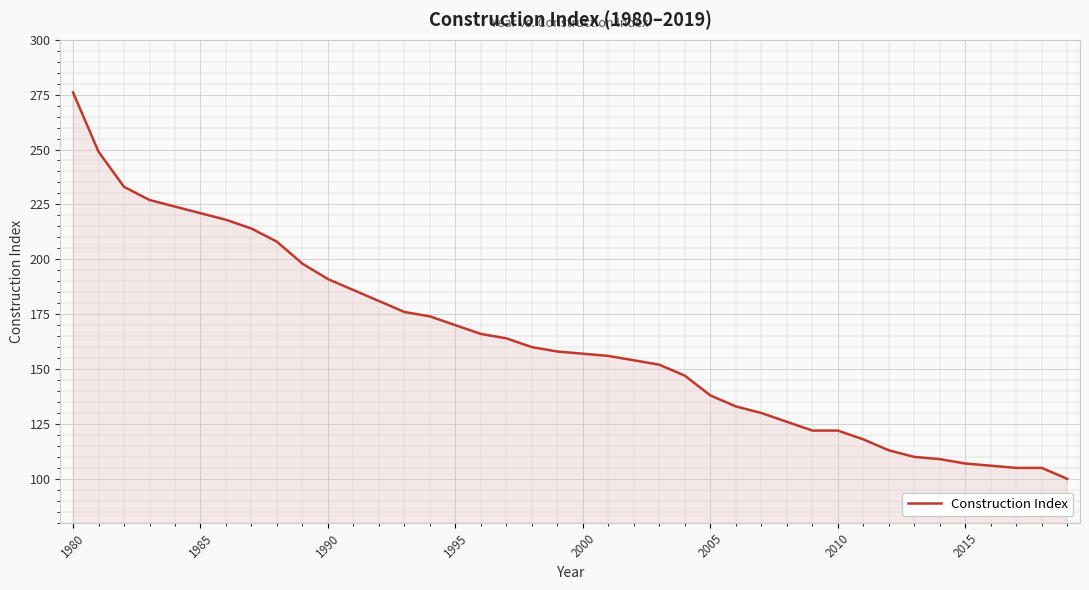

What is the difference between the maximum and minimum values?

176